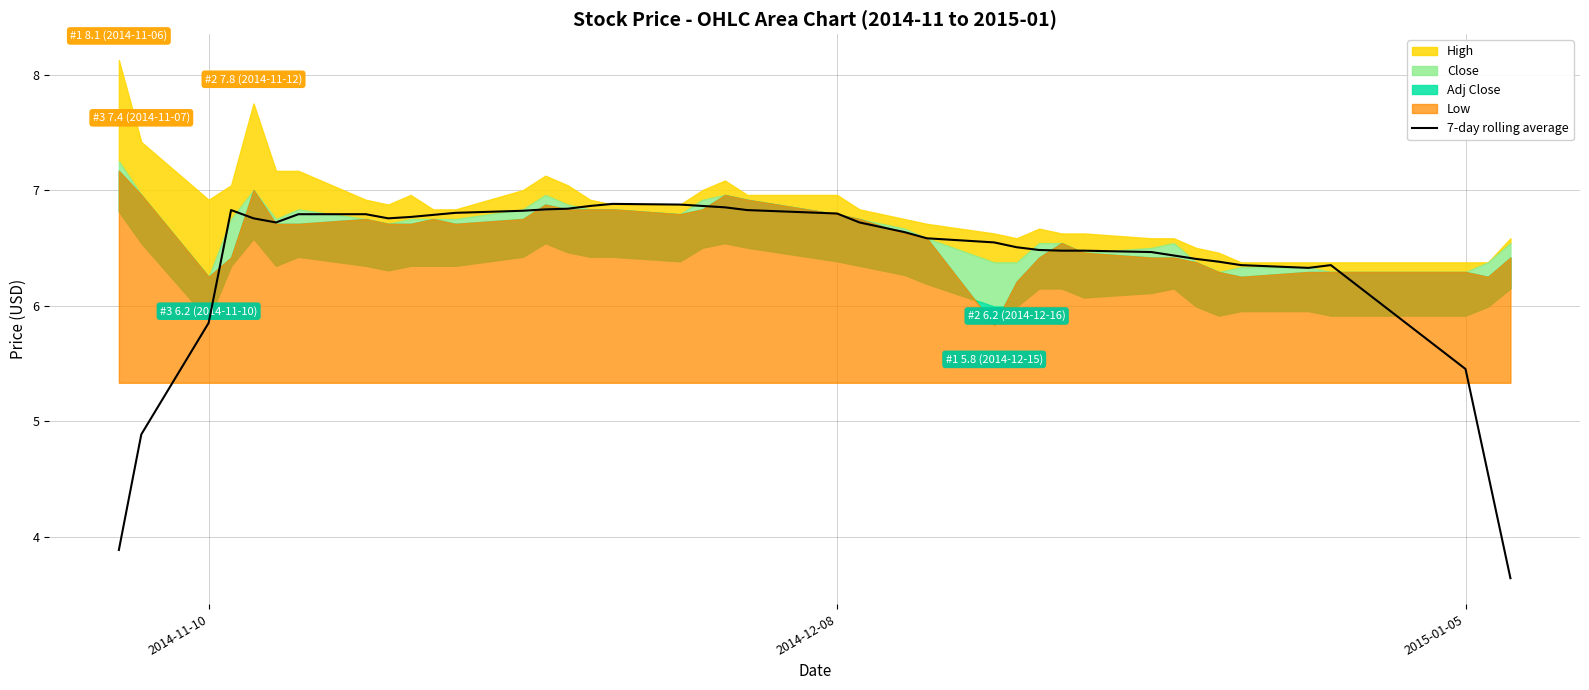

How many categories are shown in the chart?

40